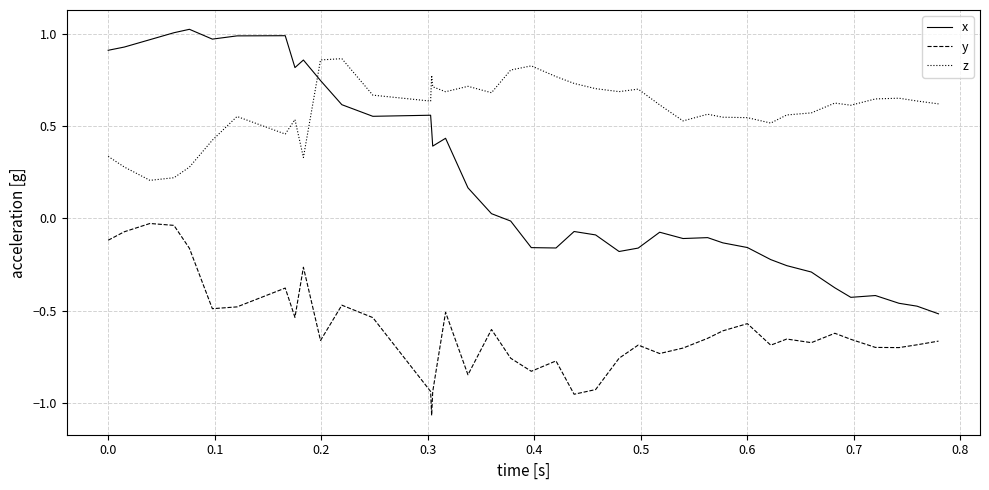

List the series in order of their overall mean, lowest first.

y, x, z